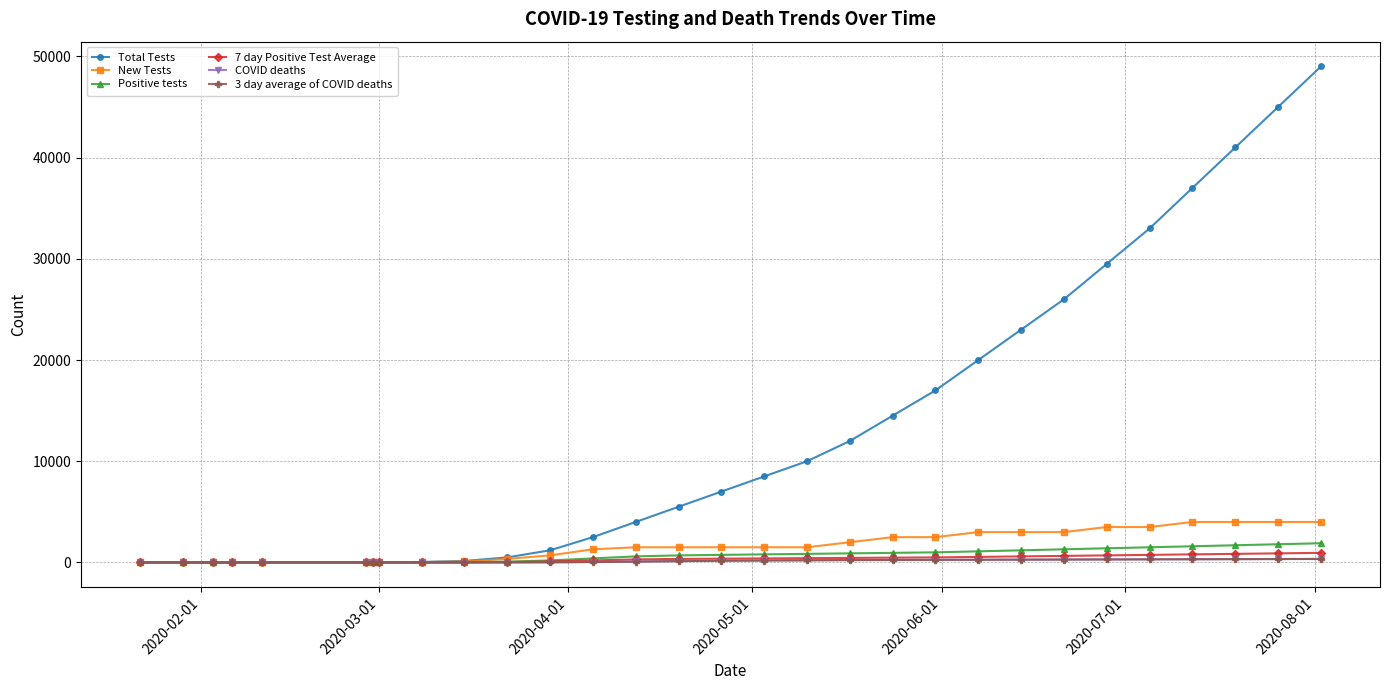

What is the maximum value shown in the chart?

49000.0